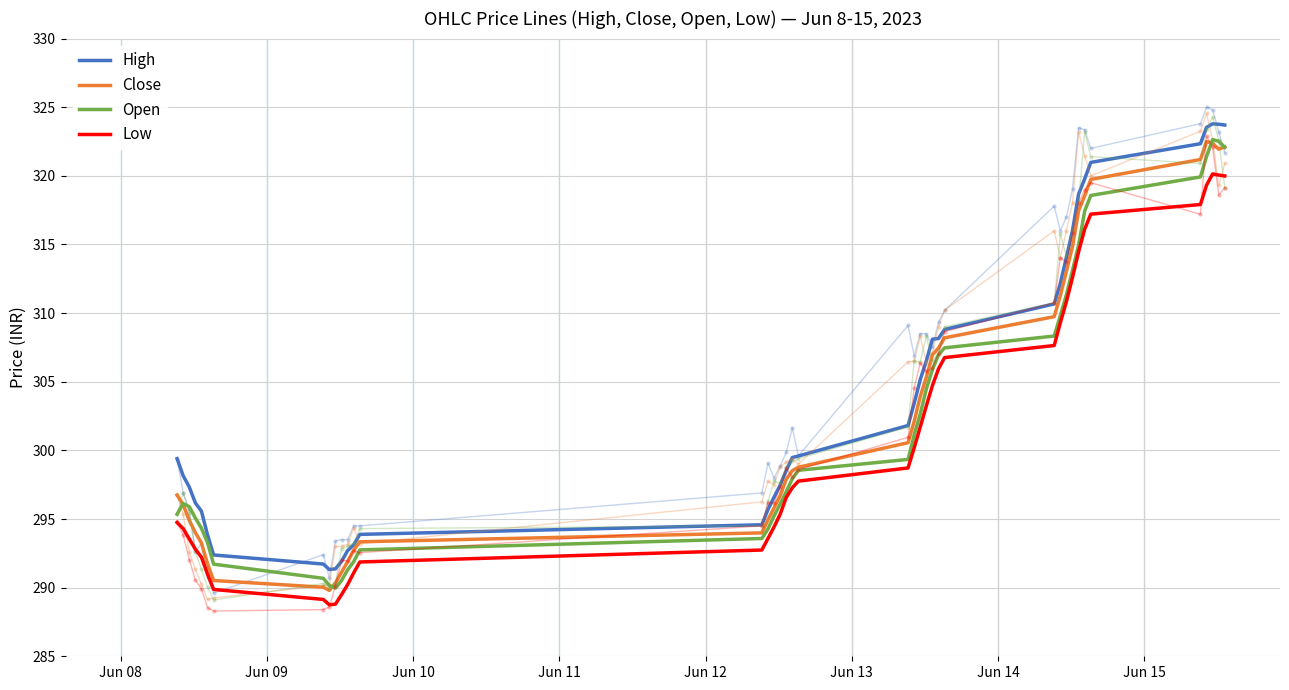

True or false: High and Open cross at least once.

False